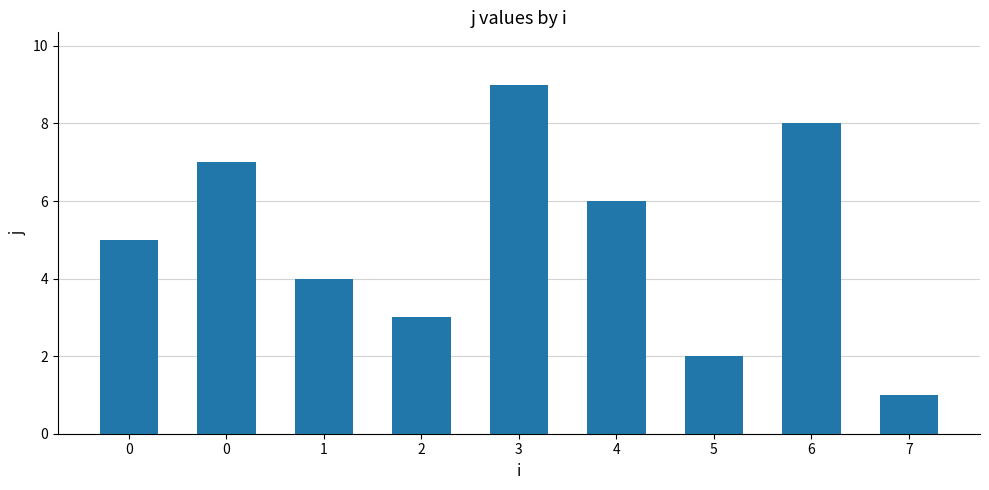

How many data points are less than 5?

4